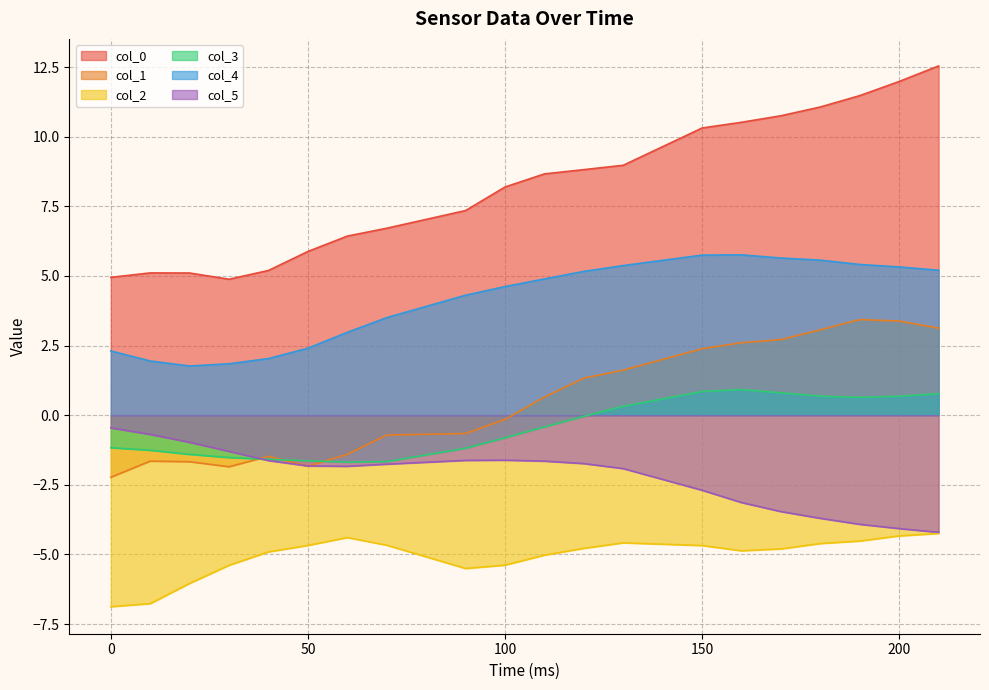

Which category has the highest value in the col_0 series?

210